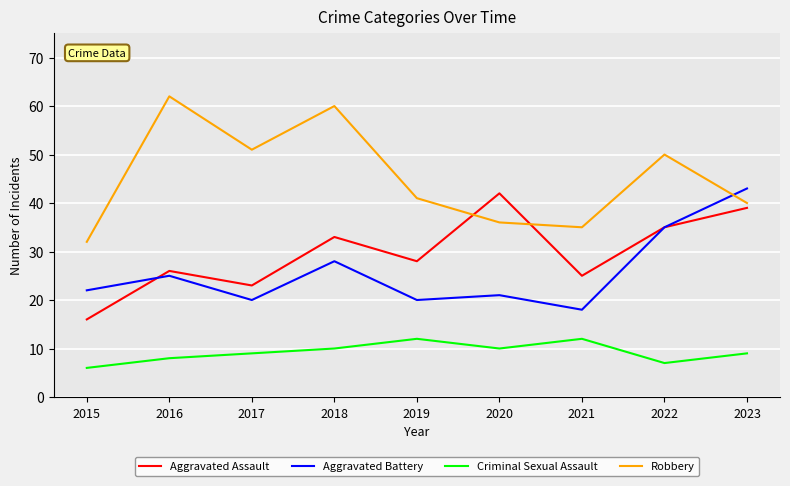

What is the average value of the Robbery series?

45